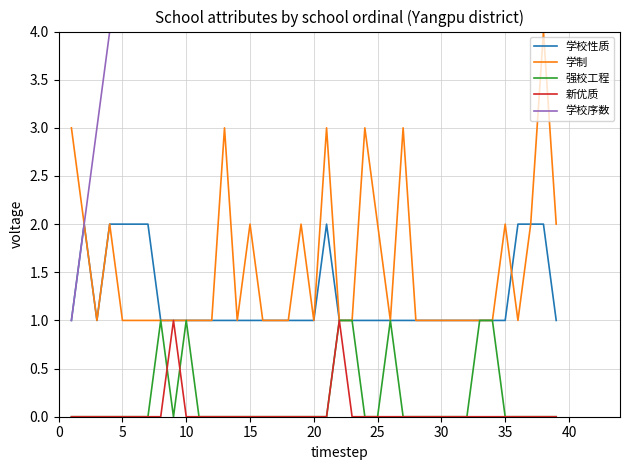

True or false: 新优质 and 学校序数 intersect in this chart.

False